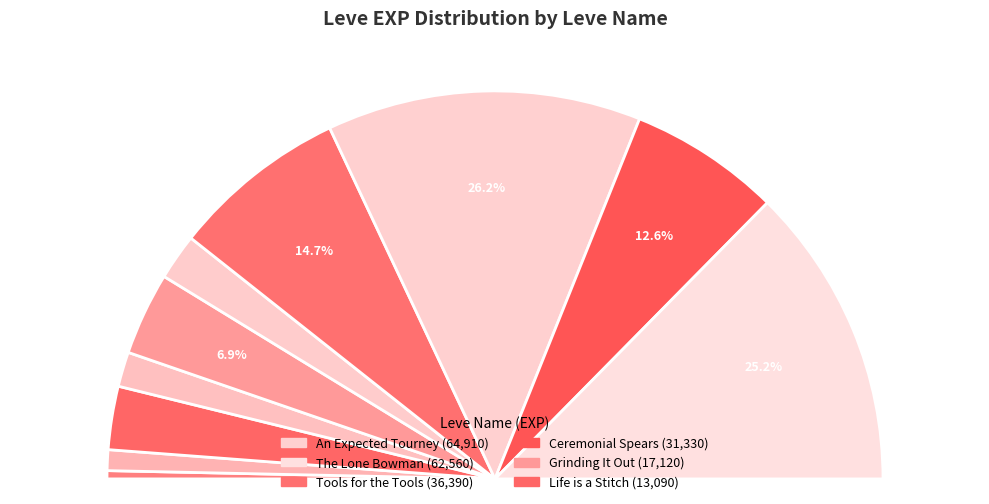

Combined, what portion of the pie is 428 and 287?

29.1%